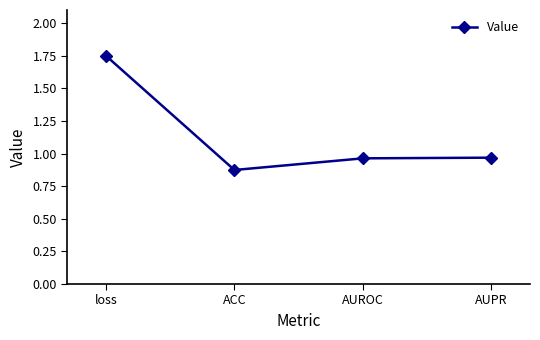

What is the average value?

1.1